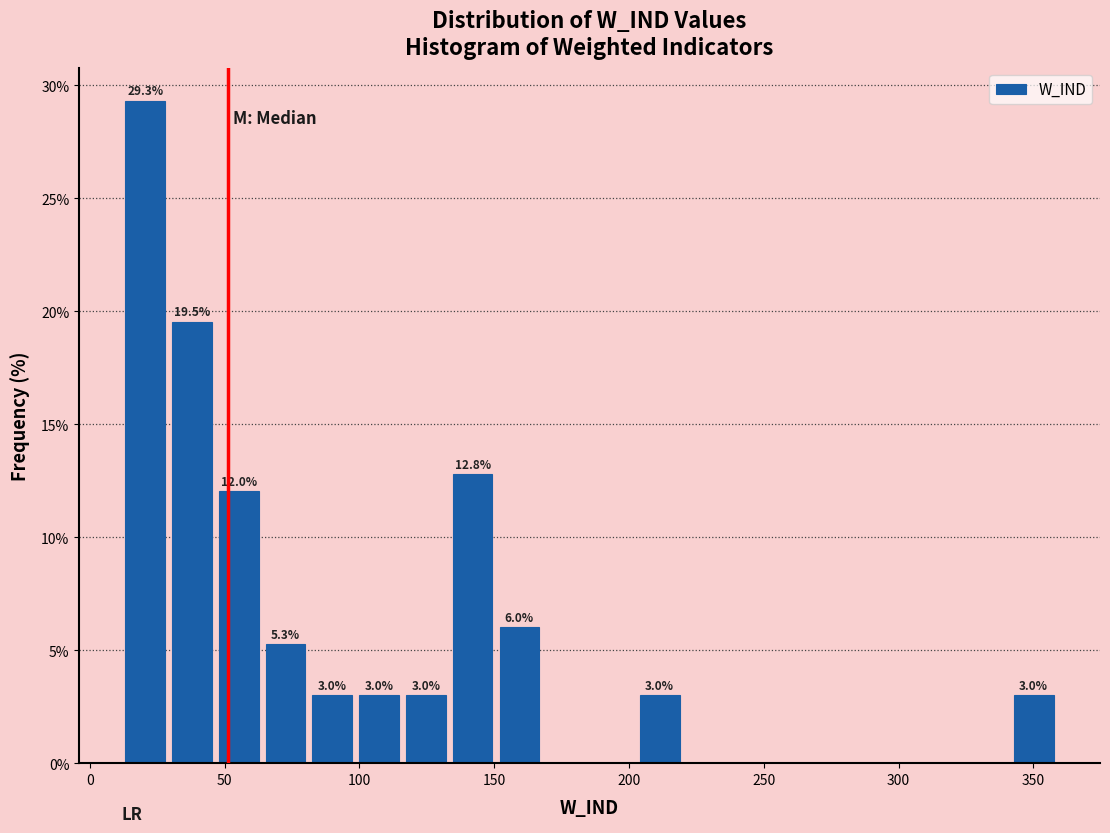

Read against the x-axis, roughly where is the centre of the tallest bar?

20